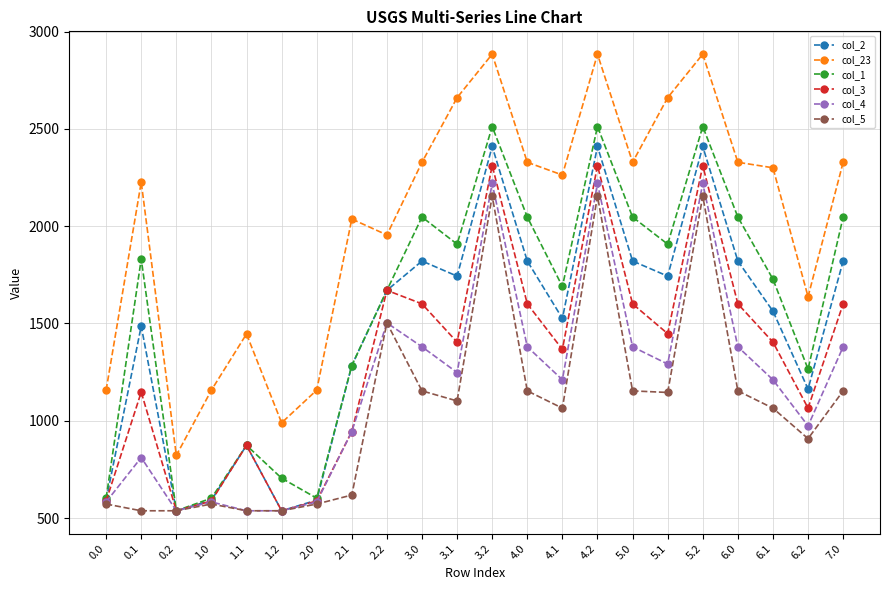

What are all the series names shown in the legend?

col_2, col_23, col_1, col_3, col_4, col_5